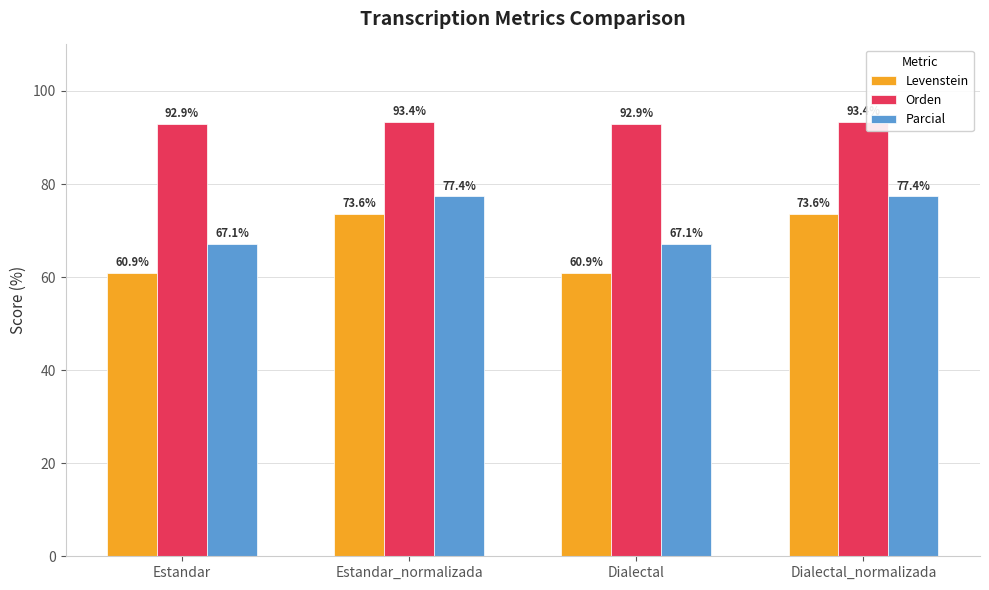

What is the greatest value displayed?

93.4